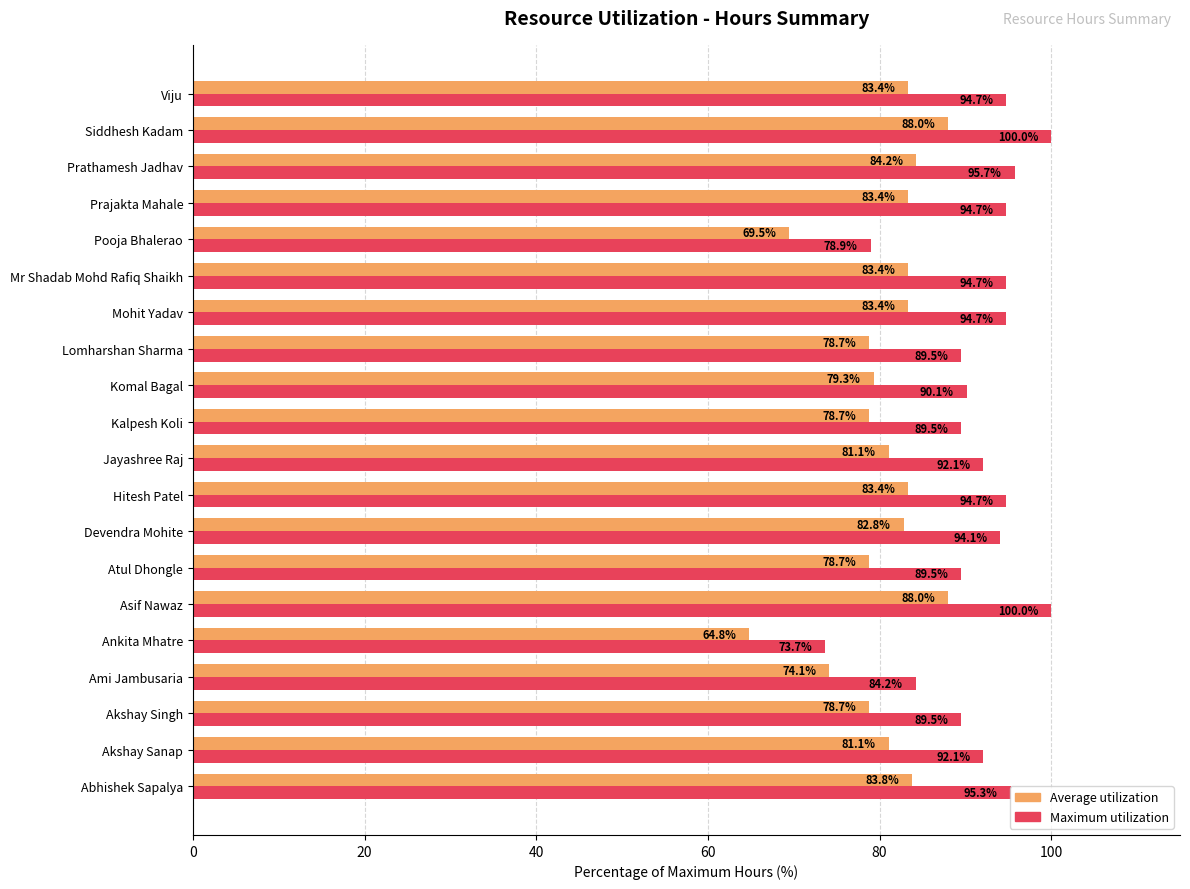

Count the number of categories in the chart.

20